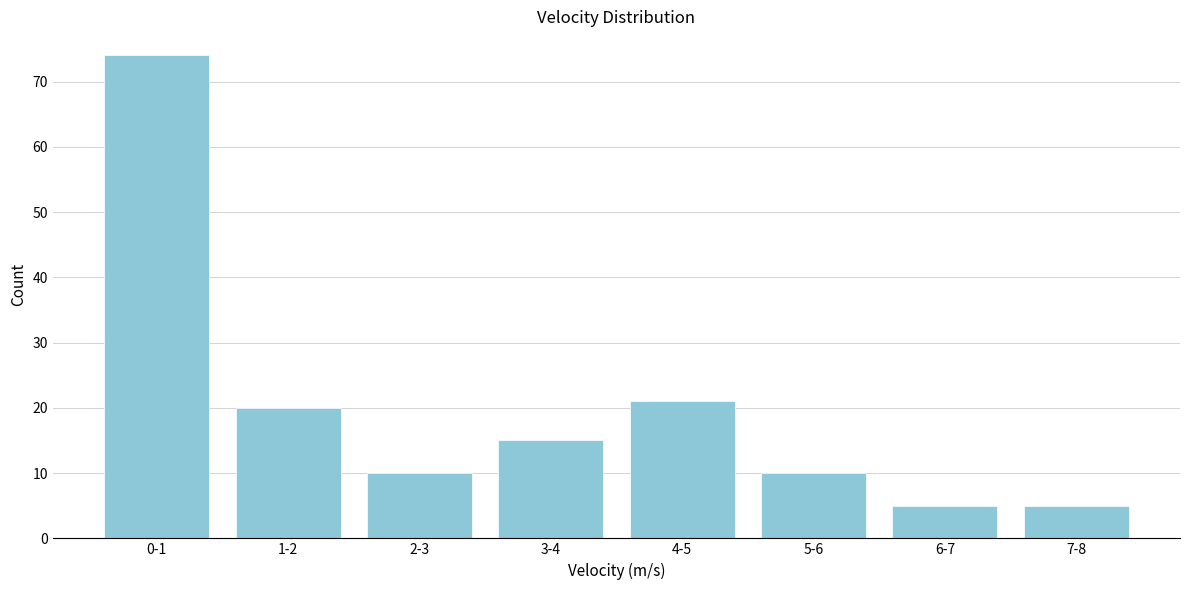

Reading left to right, extract all data points from this chart.

0-1=74	1-2=20	2-3=10	3-4=15	4-5=21	5-6=10	6-7=5	7-8=5